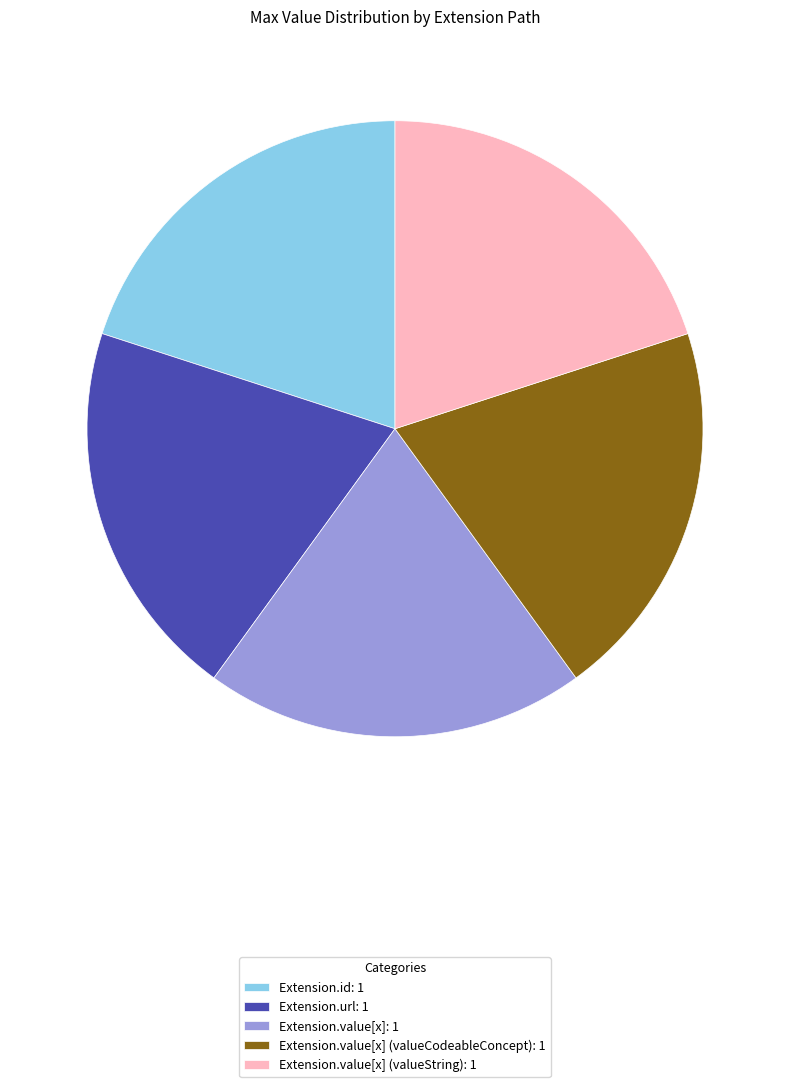

What is the ratio of the value at Extension.id: 1 to the value at Extension.url: 1?

1.0